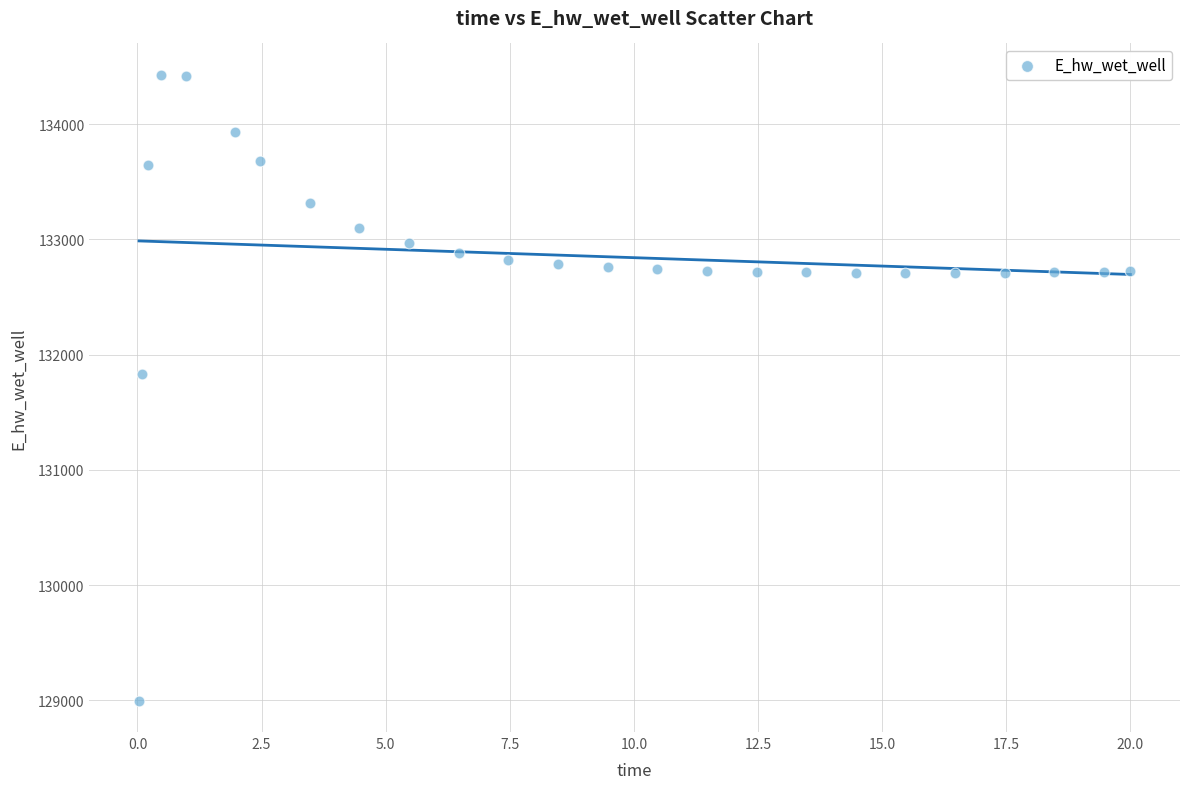

What Y value in the scatter plot is closest to 131712?

131829.8